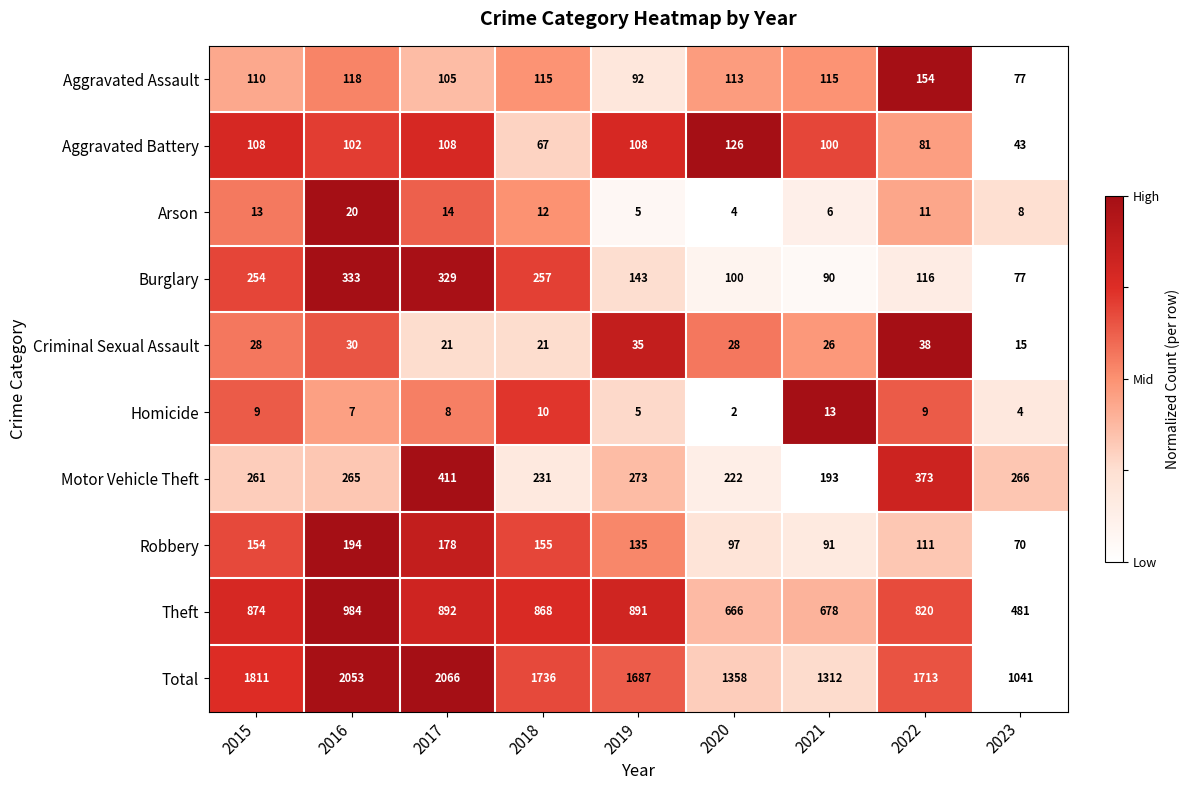

What is the average value of the Total series?

1642